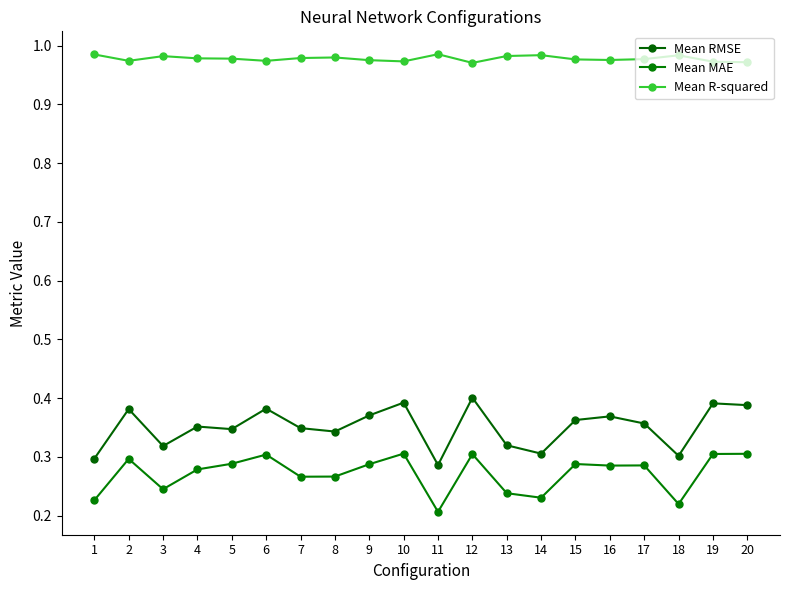

Which series changed the most between 3 and 9?

Mean RMSE